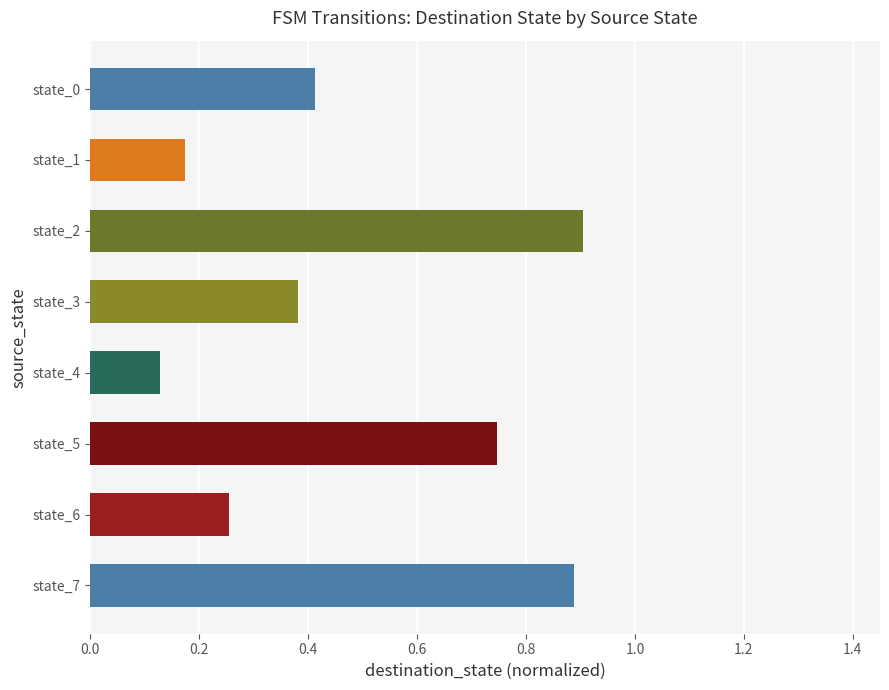

Count the values in the range 0 to 1.

8